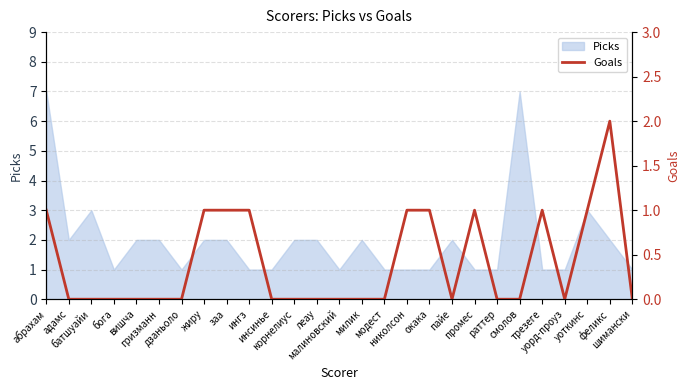

What is the maximum value for Picks?

7